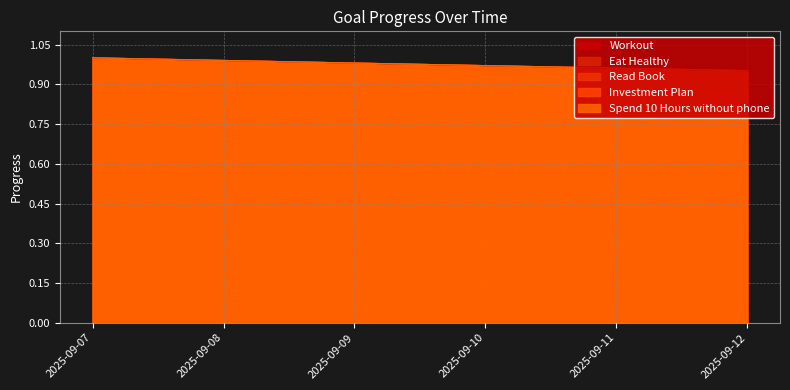

True or false: Spend 10 Hours without phone has a value of 1.7 at 2025-09-12.

False